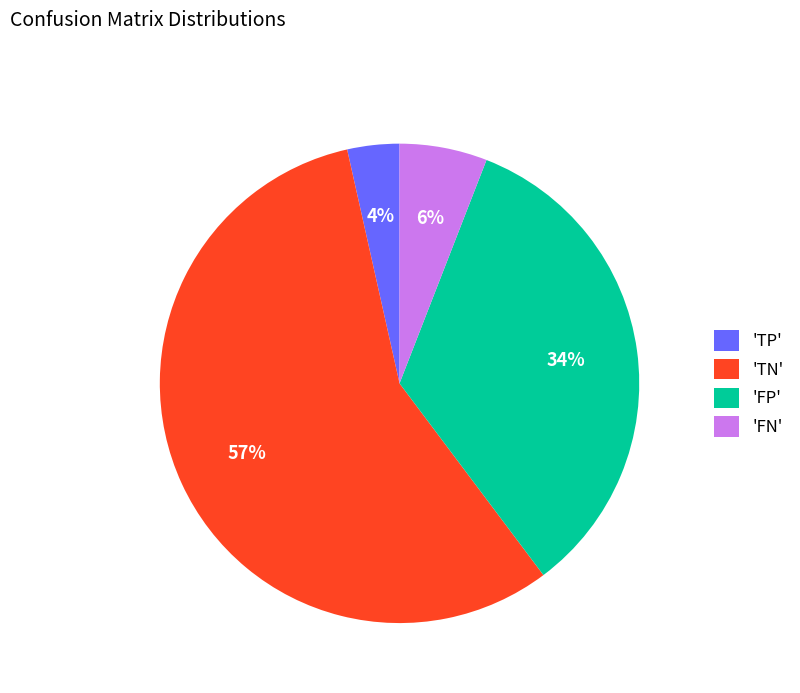

Do 'FP' and 'TP' together represent more than half of the pie?

No